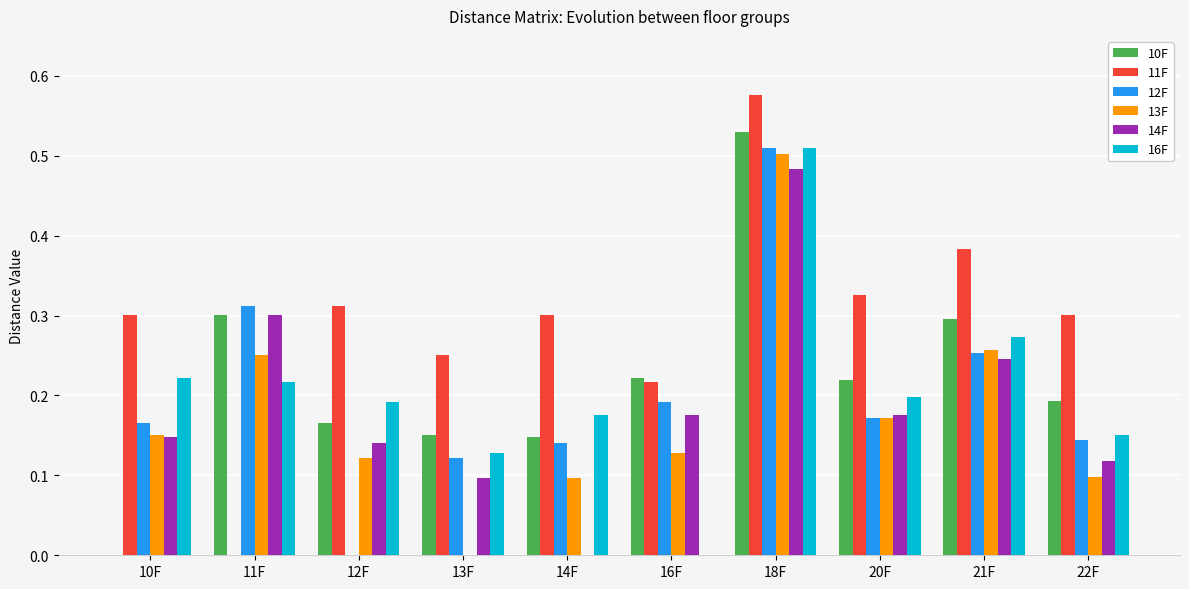

Which series changed the most between 16F and 18F?

16F